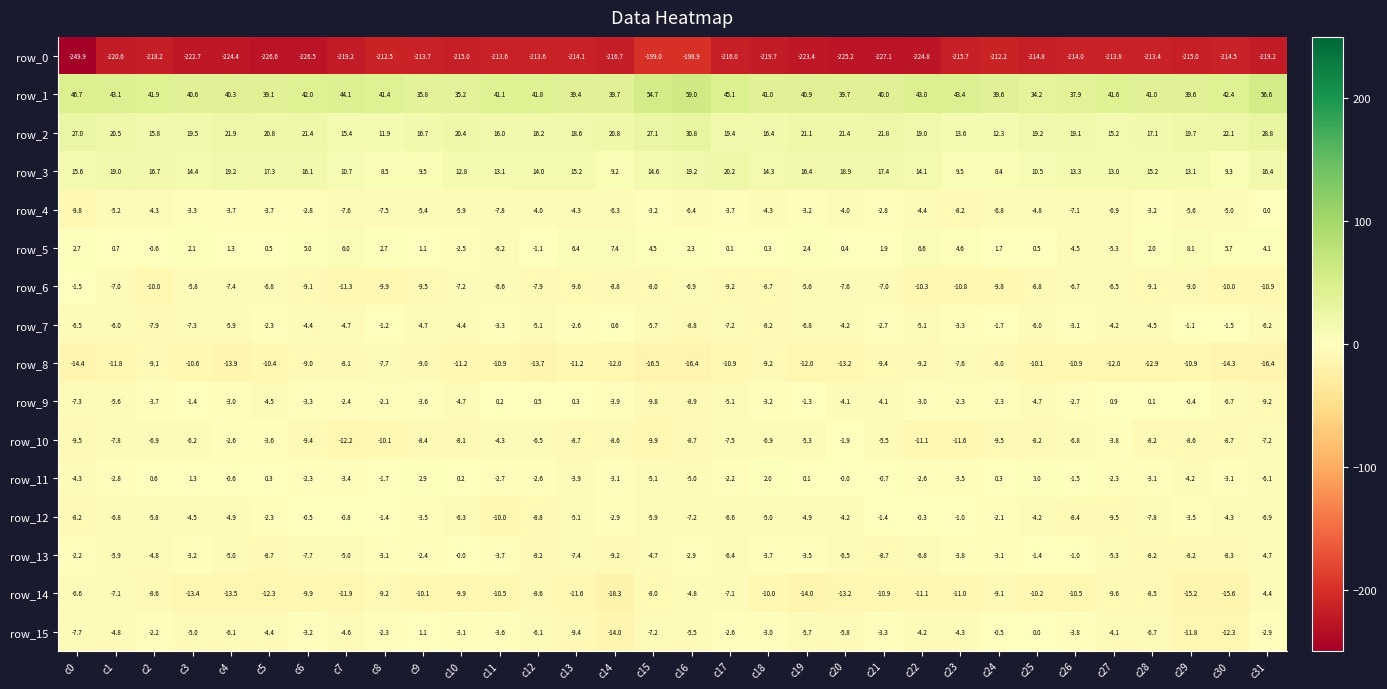

At which category does the chart reach its minimum across all series?

c0